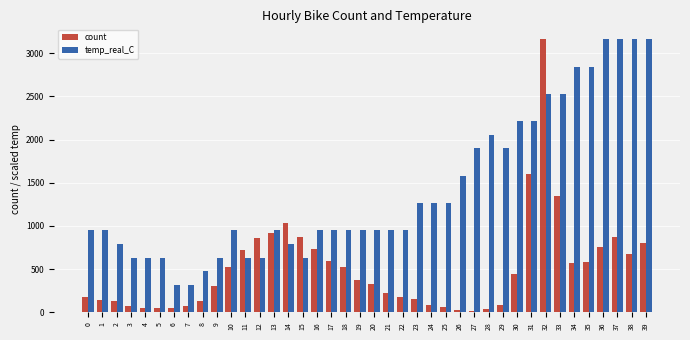

What is the difference between the count values at 27 and 6?

29.0